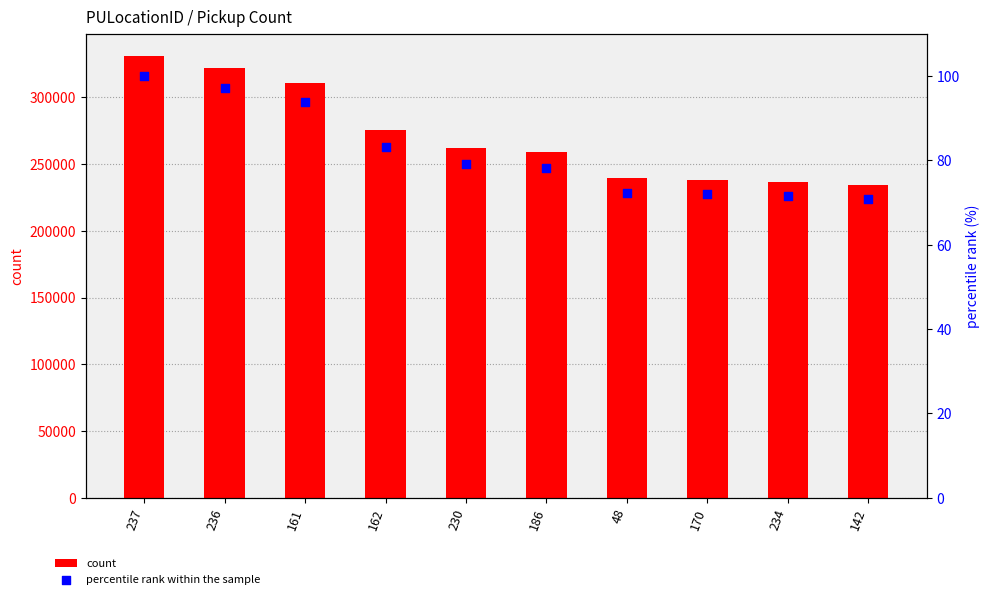

Is the value of count at 236 greater than the value of percentile rank within the sample at 230?

Yes